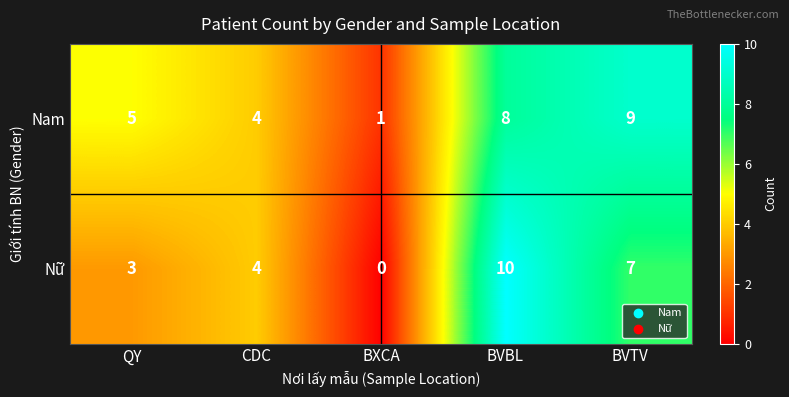

The Nữ series shows 7 at BXCA. True or false?

False